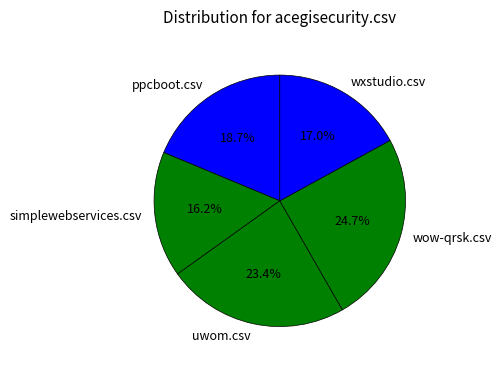

Count the number of slices in the pie.

5